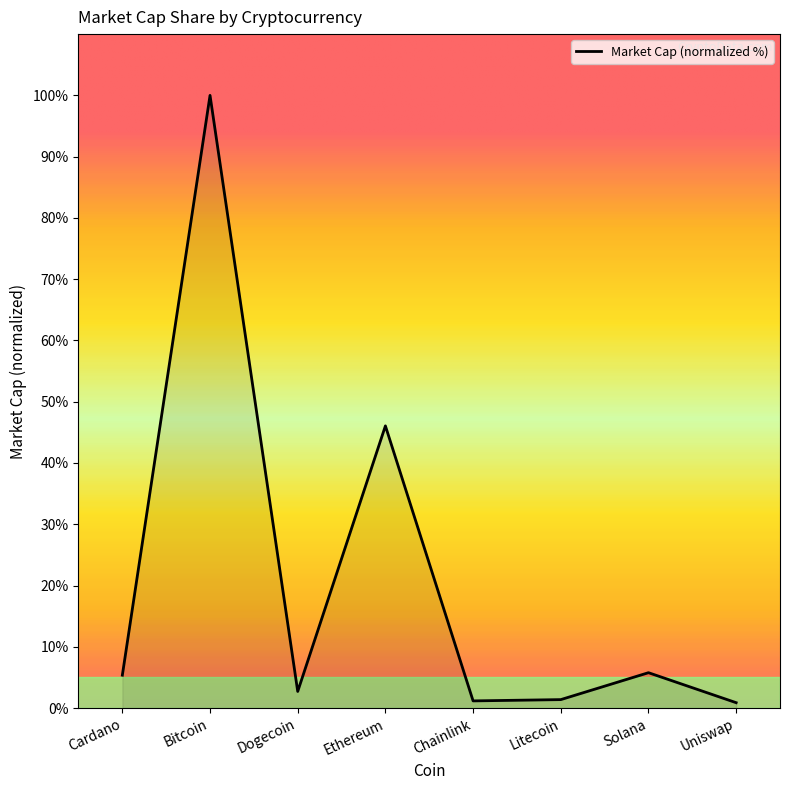

Does the chart have visible grid lines?

No